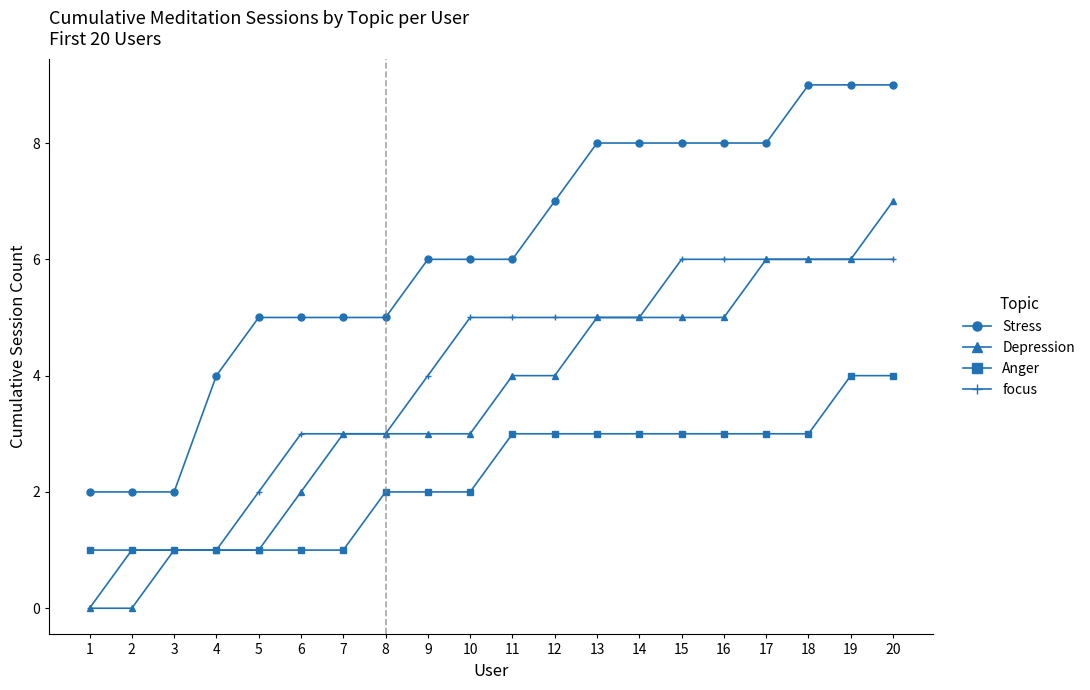

True or false: focus and Stress intersect in this chart.

False